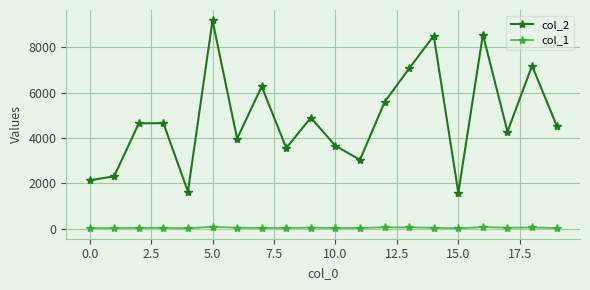

What is the difference between the maximum and minimum values in the col_1 series?

70